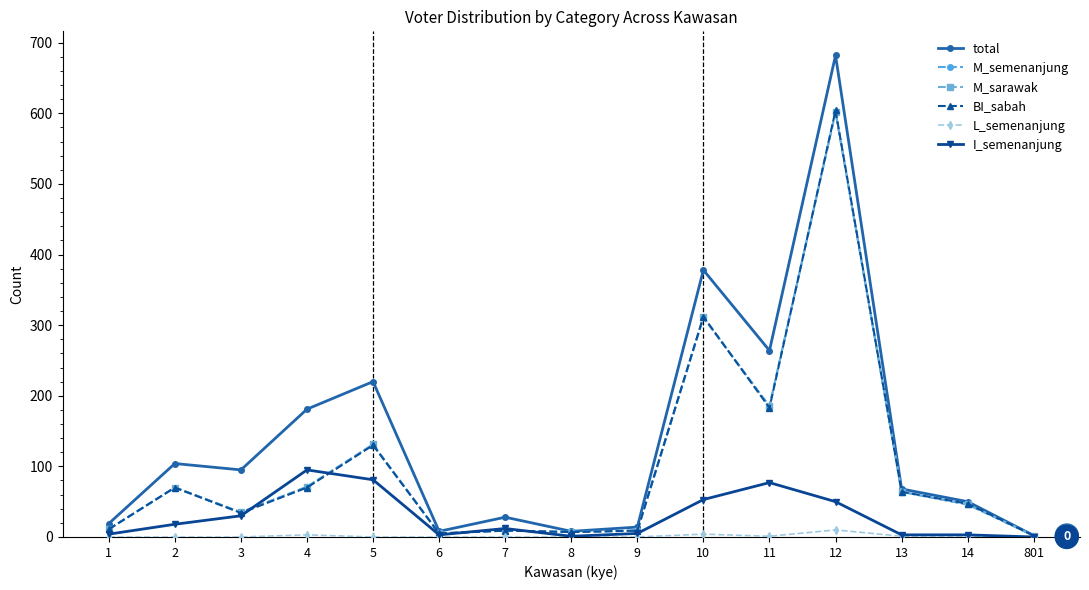

Rank the categories by total value from lowest to highest.

801, 6, 8, 9, 1, 7, 14, 13, 3, 2, 4, 5, 11, 10, 12